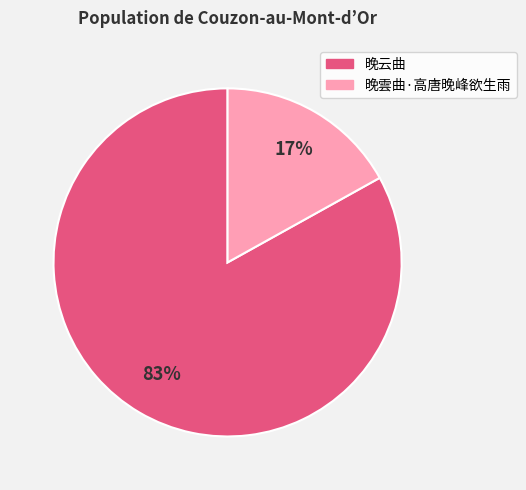

To the nearest percent, what is the difference between the largest and smallest slice percentages?

66%